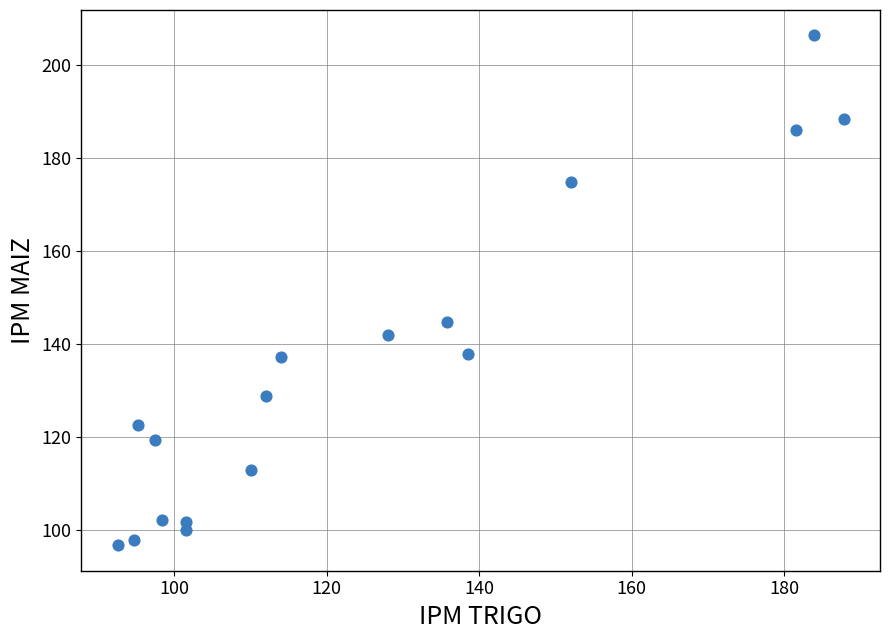

What Y value in the scatter plot is closest to 151?

144.7